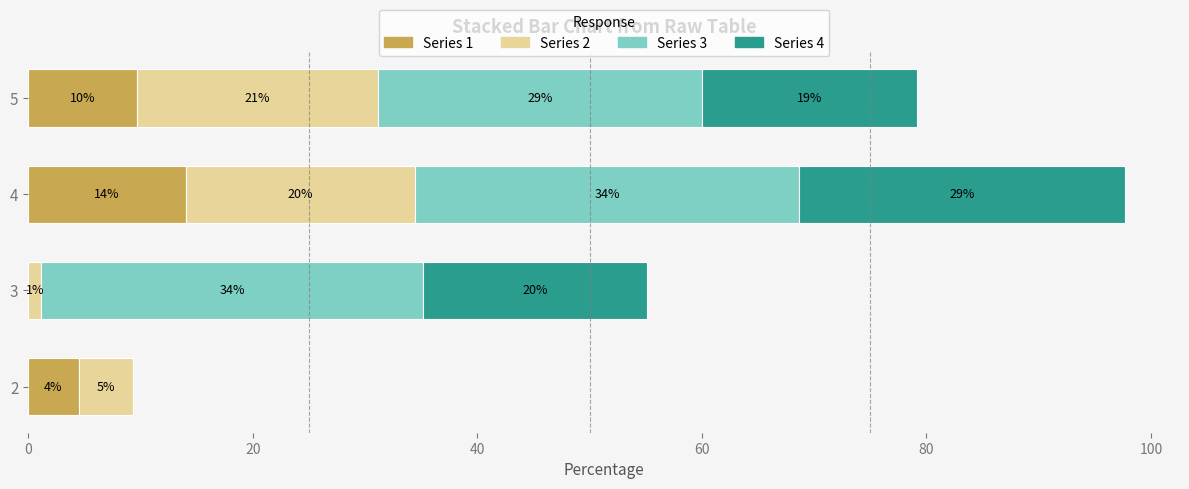

At which category is the sum across all series the highest?

4